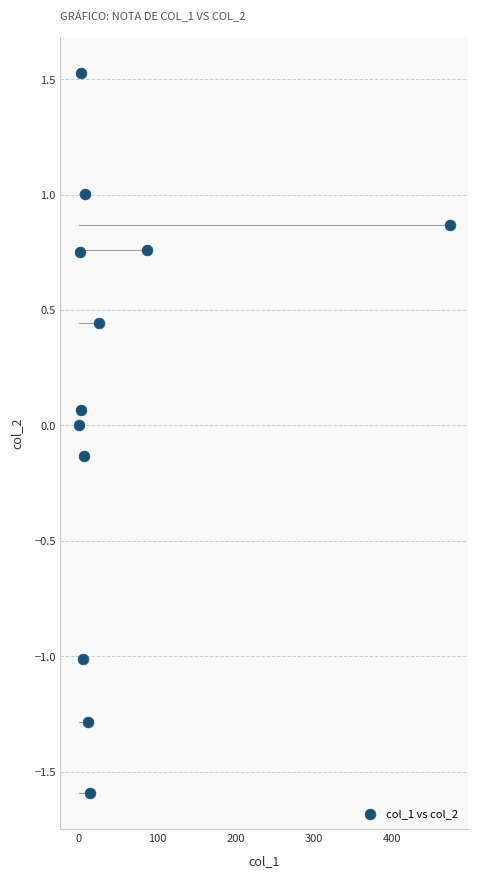

What is the range of X values (max minus min)?

473.8